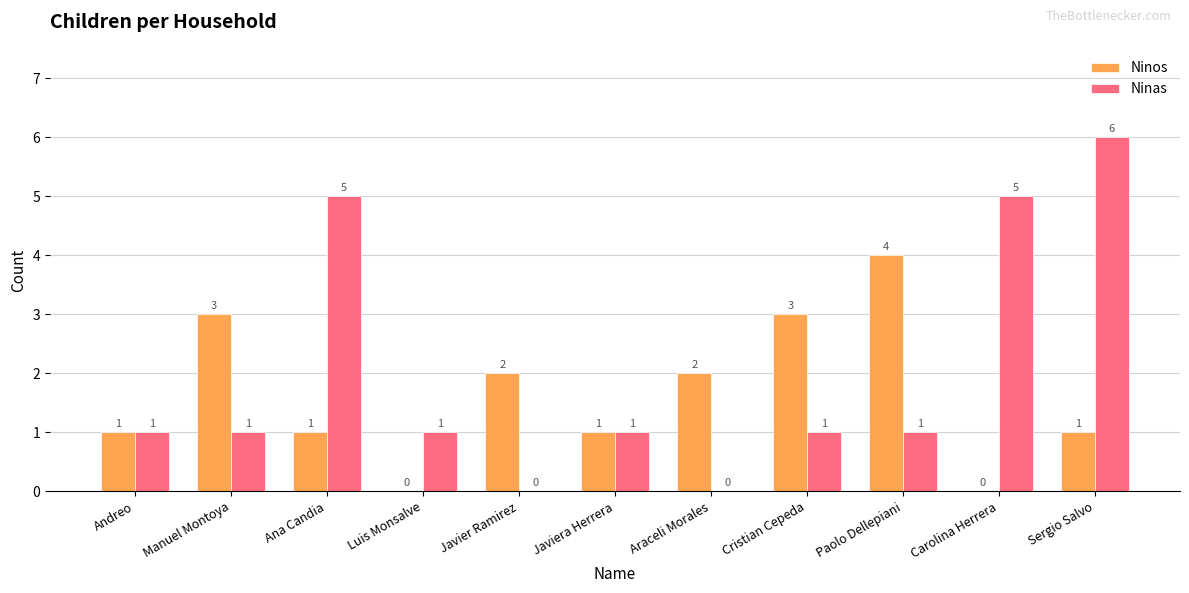

Which label corresponds to the largest value in the chart?

Sergio Salvo